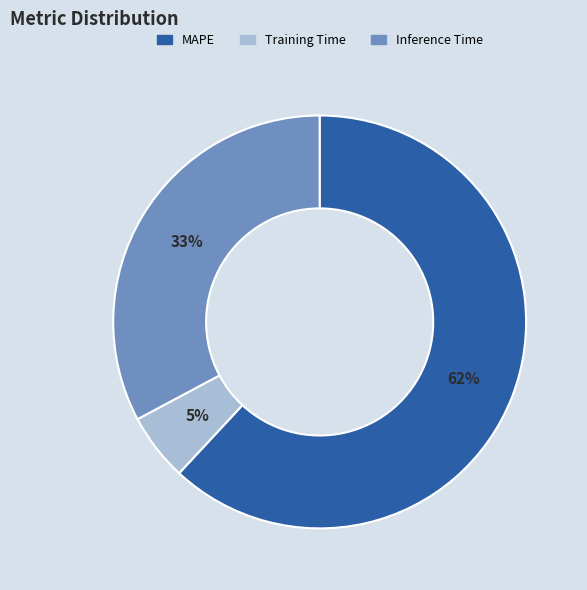

What percentage is the Training Time slice, to the nearest percent?

5%